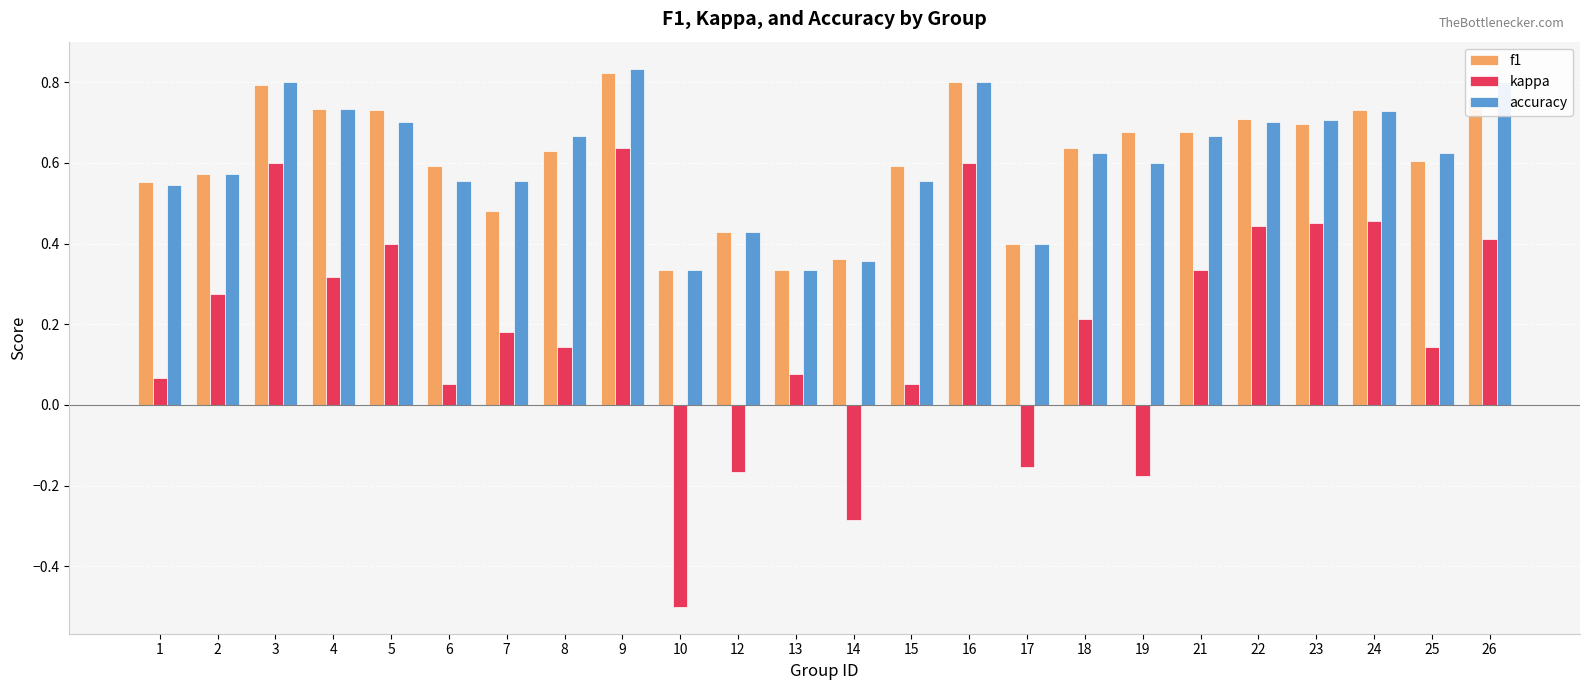

Between 3 and 17, which series saw the biggest shift?

kappa